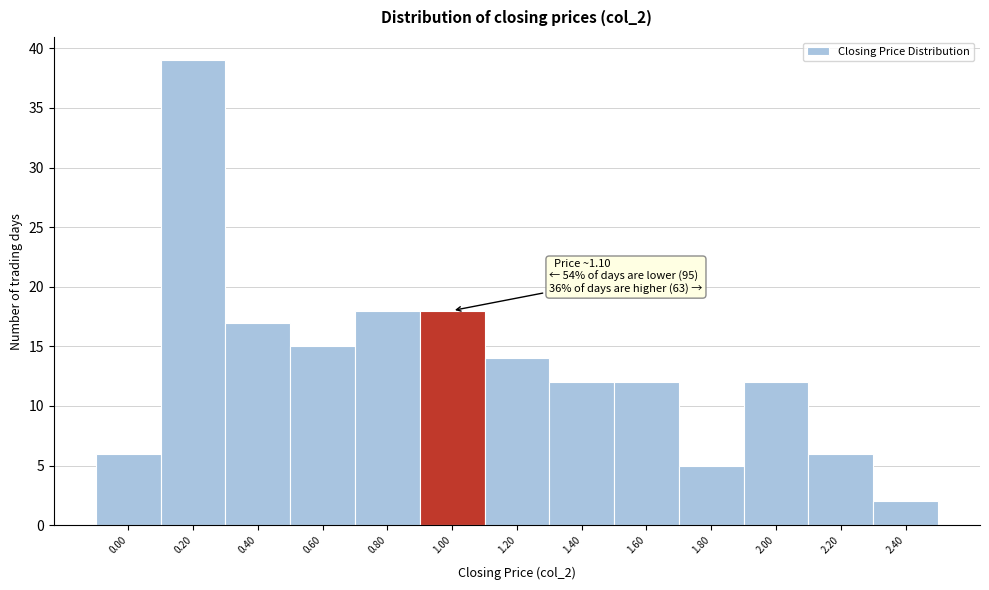

Reading left to right, what are all the values shown in this chart?

6	39	17	15	18	18	14	12	12	5	12	6	2